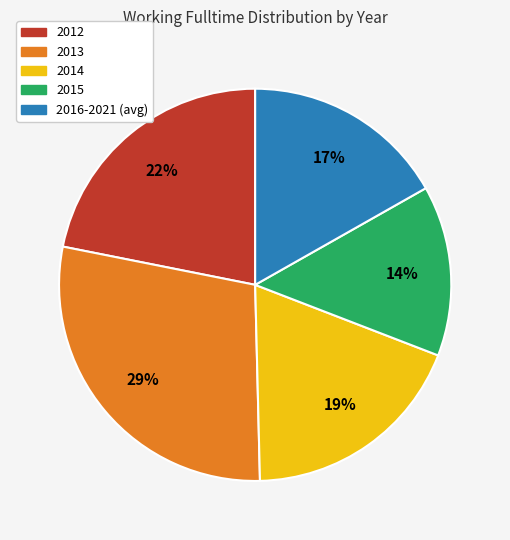

What percentage is the 2015 slice, to the nearest percent?

14%